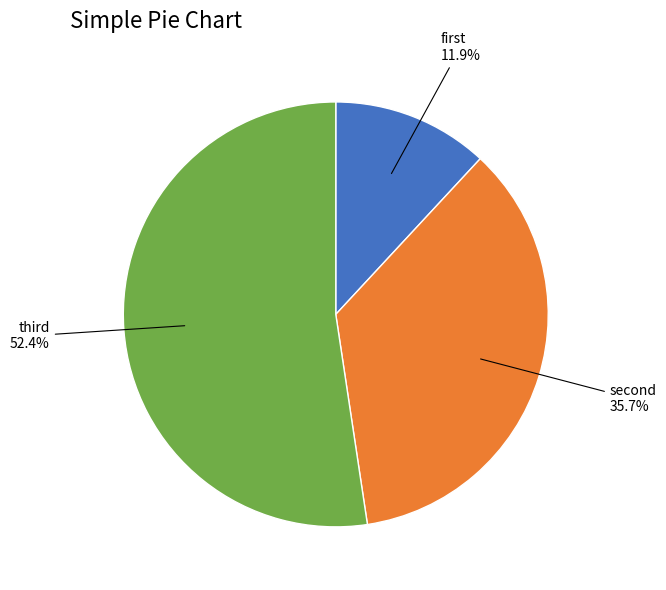

Count the number of slices in the pie.

3